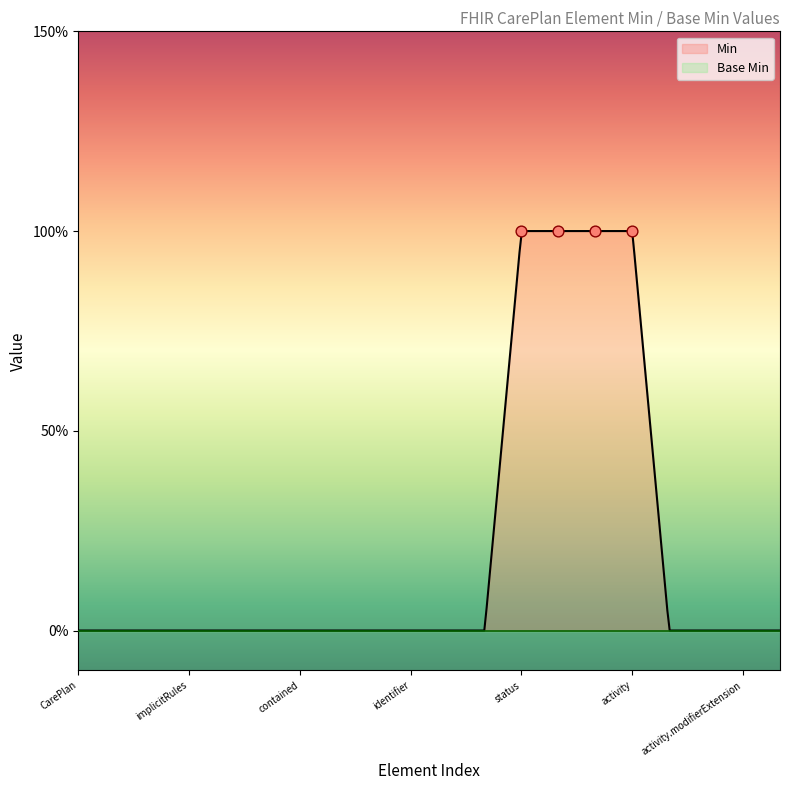

What are all the series names shown in the legend?

Min, Base Min